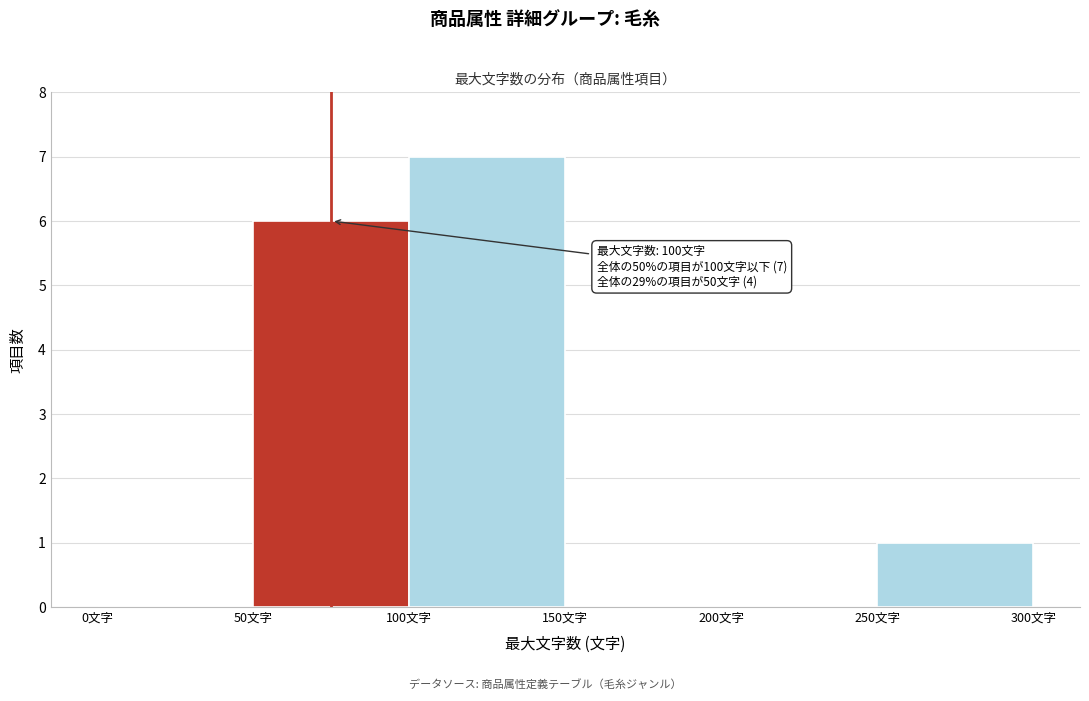

Over which range of the x-axis is the bar tallest?

100 to 150